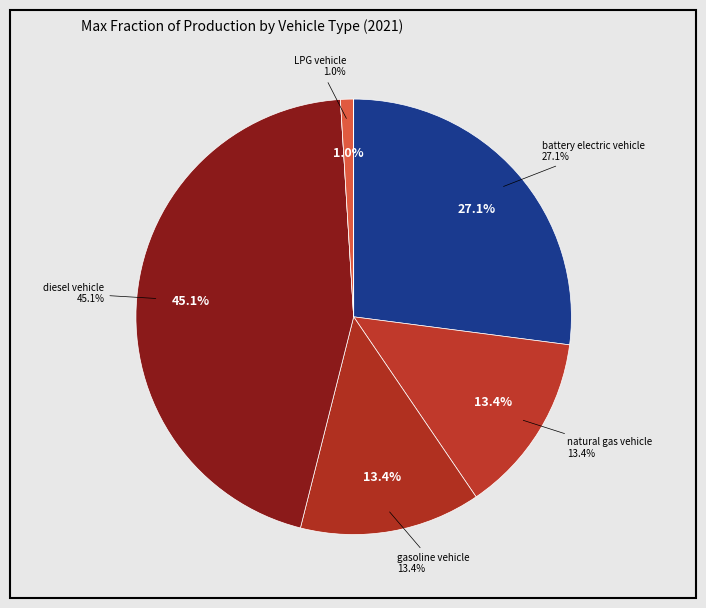

Which category has the biggest portion of the pie?

diesel vehicle